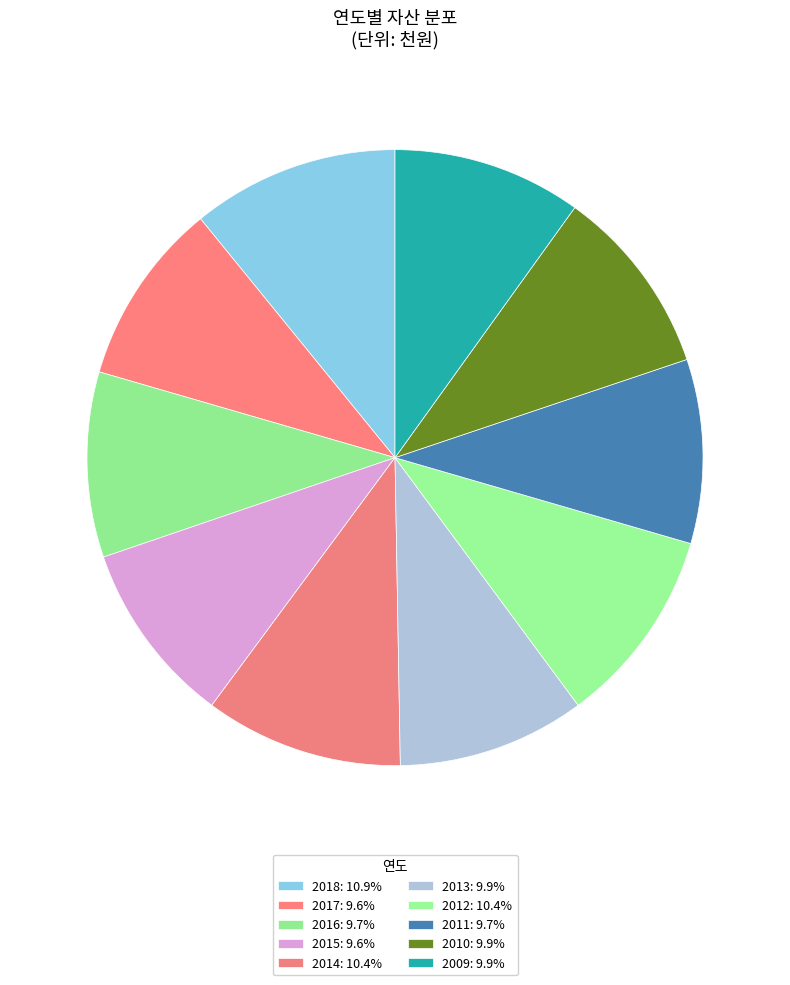

Count the number of slices in the pie.

10